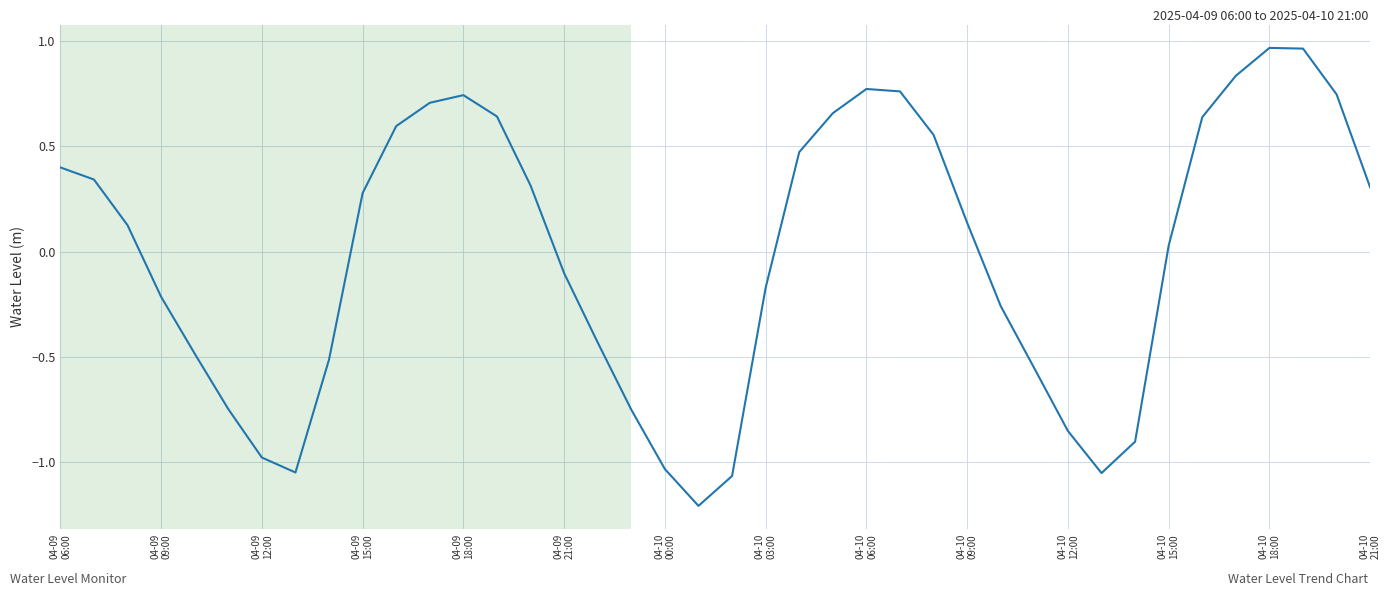

What is the difference between the maximum and minimum values?

2.2